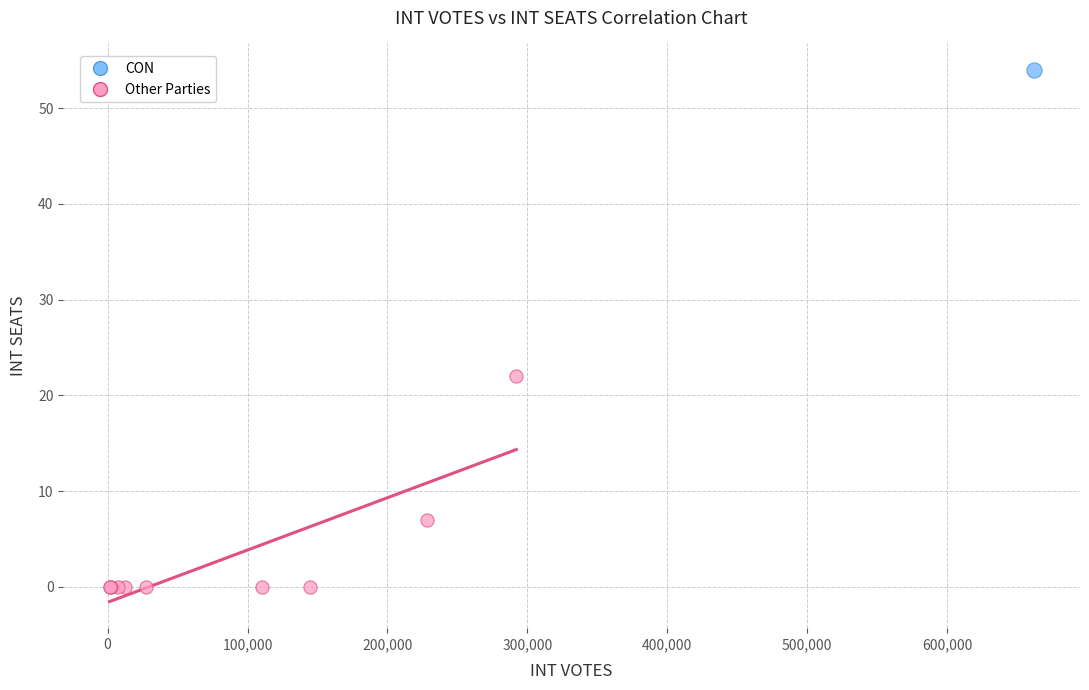

What are all the series names shown in the legend?

CON, Other Parties